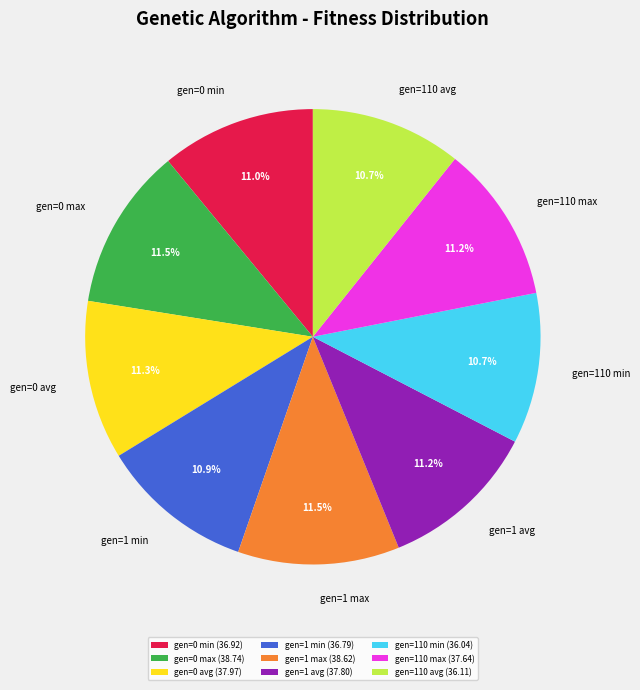

To the nearest percent, what is the combined percentage of gen=0 min and gen=110 max?

22%